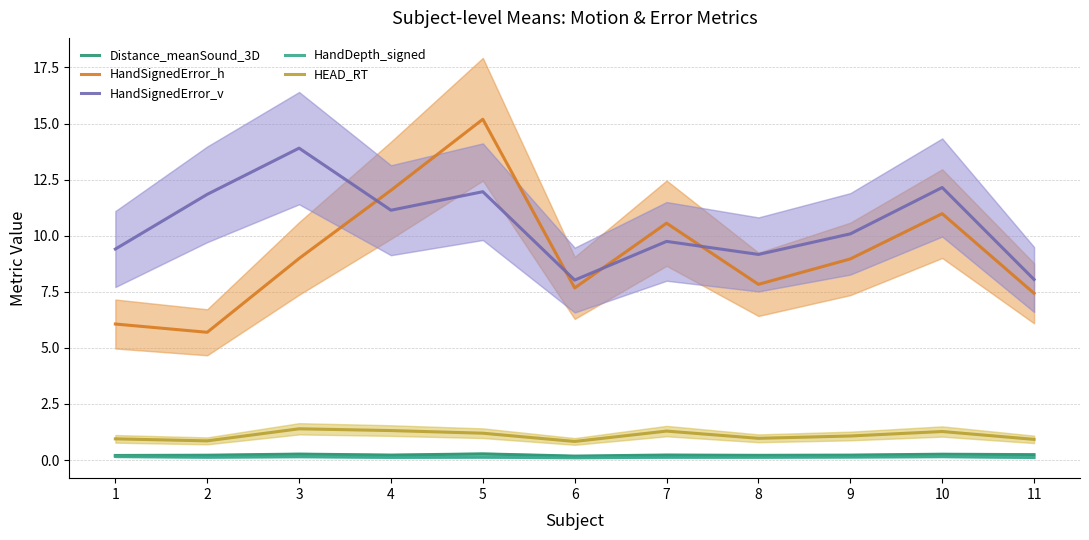

True or false: HandDepth_signed has a value of 0.3 at 10.

False